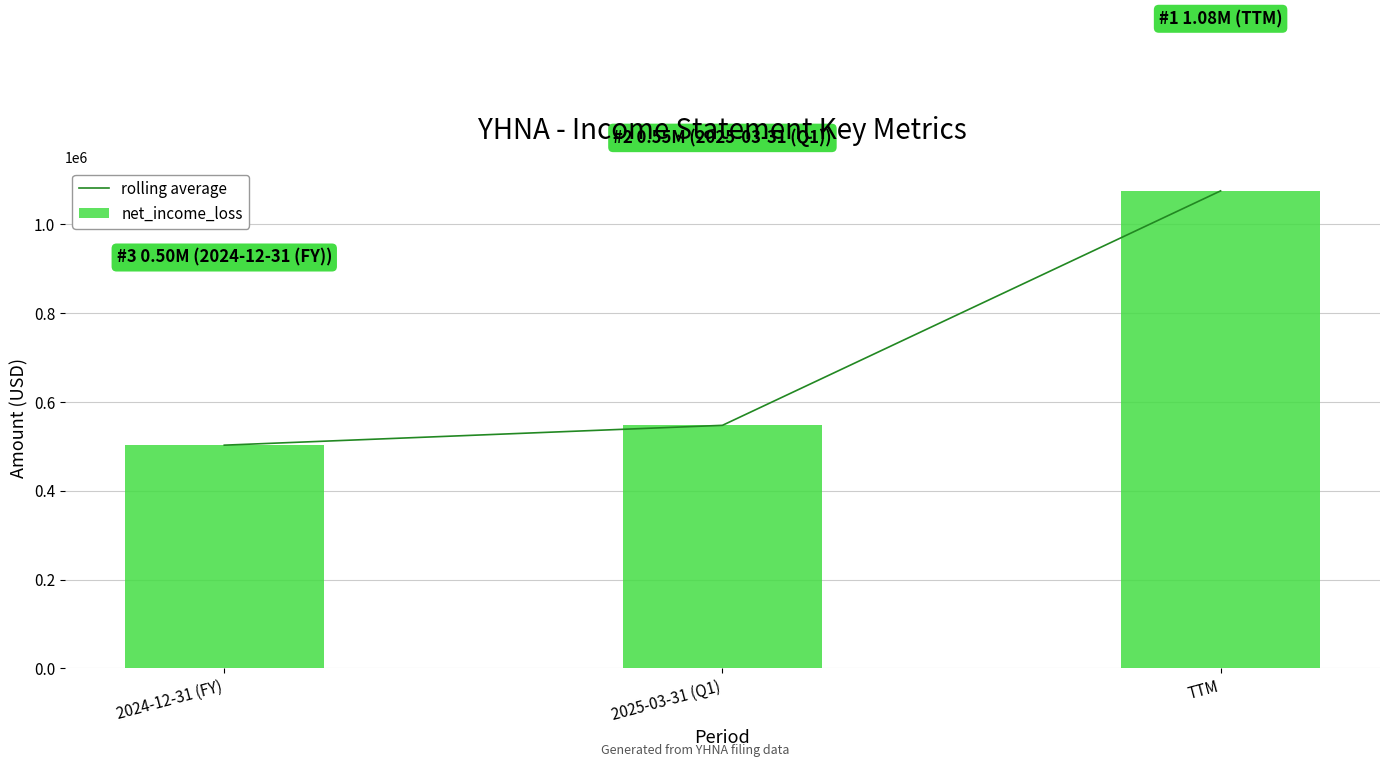

What is the smallest value displayed?

502638